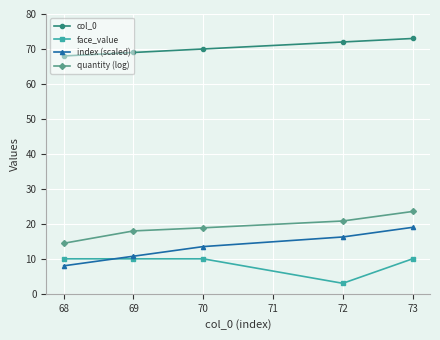

How many data points does each series have?

5